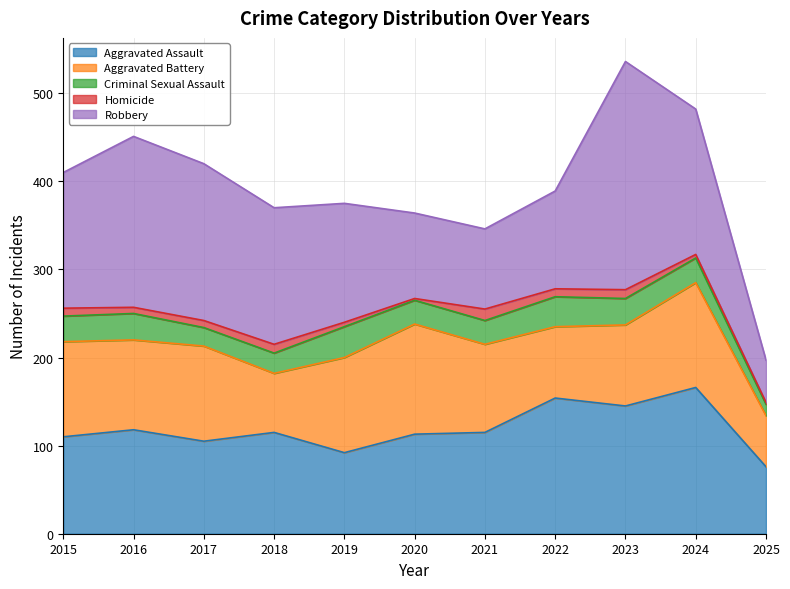

The value of Robbery at 2017 is 178. True or false?

True